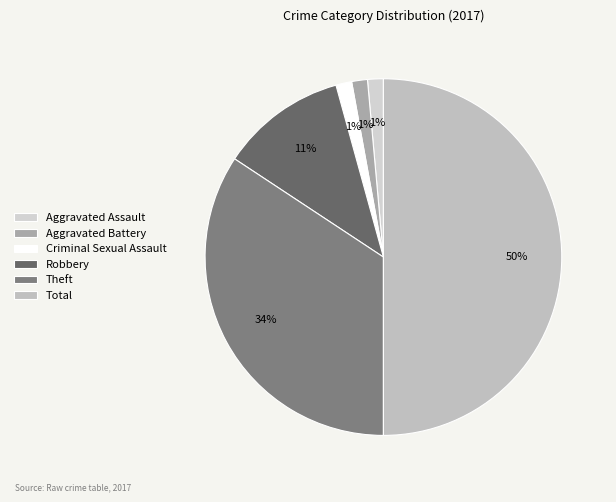

Is it true that Theft is 49% of the pie?

False